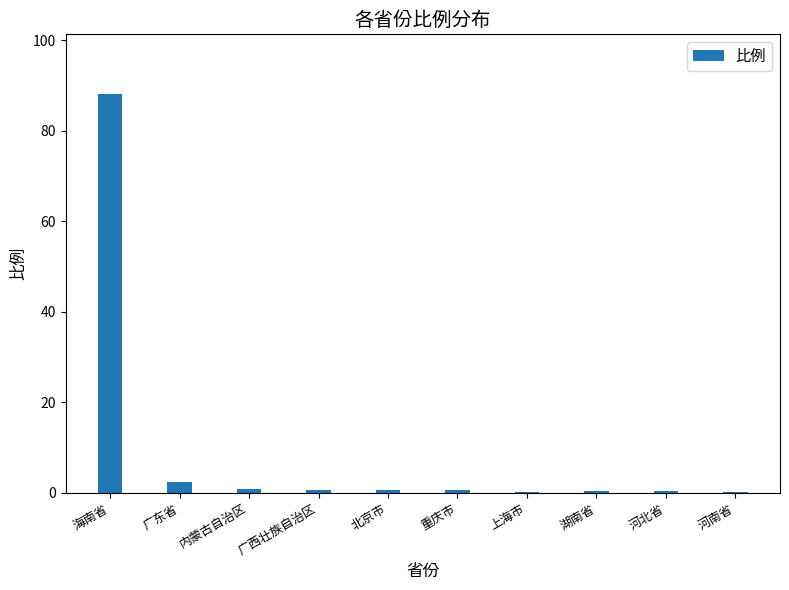

The value at 广东省 is 2.4. True or false?

True